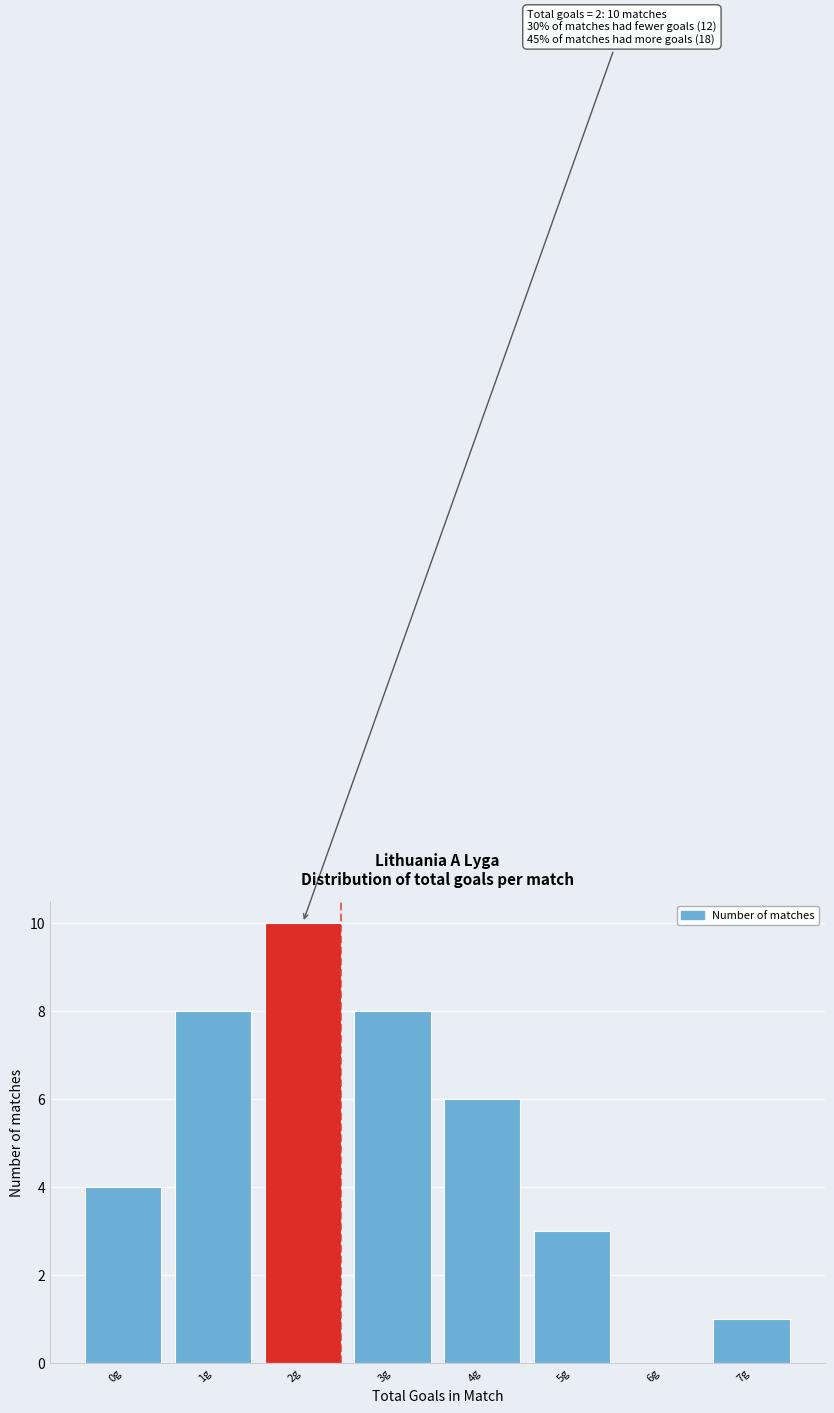

Reading right to left, extract all data points from this chart.

7g=1	6g=0	5g=3	4g=6	3g=8	2g=10	1g=8	0g=4